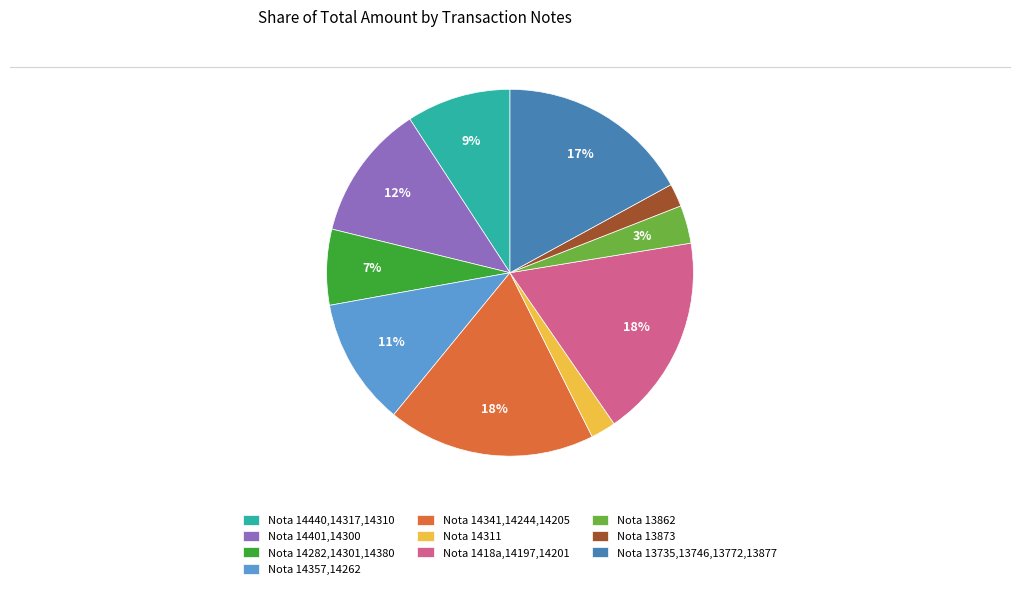

Does any single category account for the majority?

No